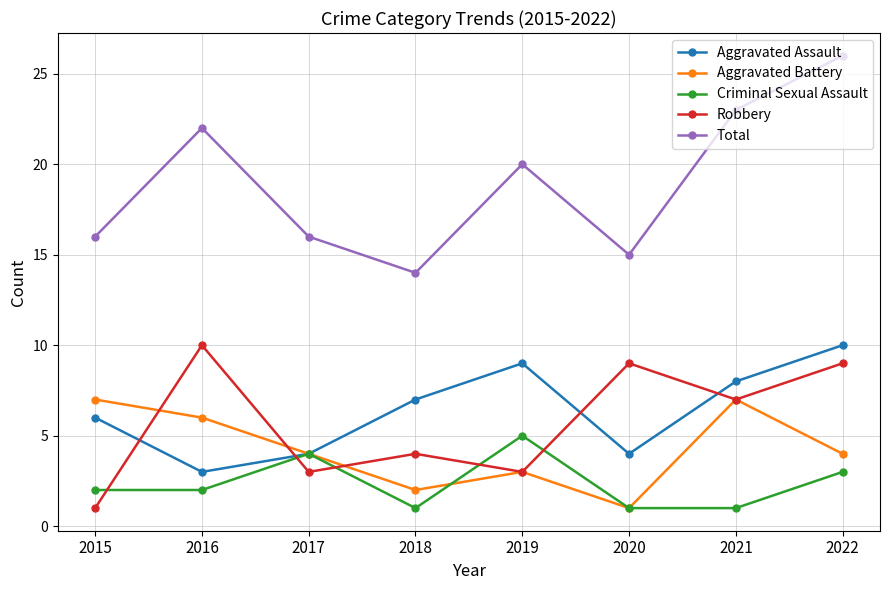

Reading left to right, extract all data points from this chart.

Aggravated Assault: 6	3	4	7	9	4	8	10
Aggravated Battery: 7	6	4	2	3	1	7	4
Criminal Sexual Assault: 2	2	4	1	5	1	1	3
Robbery: 1	10	3	4	3	9	7	9
Total: 16	22	16	14	20	15	23	26